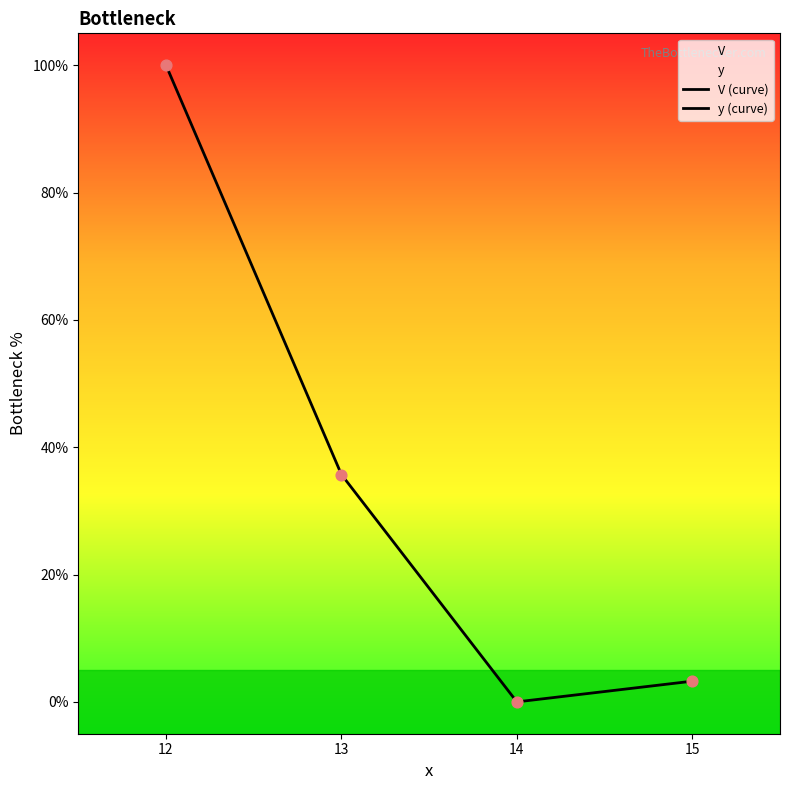

Which series reaches the minimum Y coordinate?

V (curve)